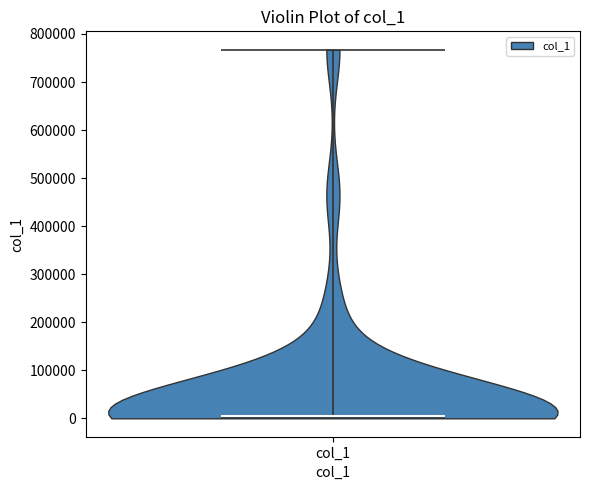

Where does the median line of the violin for col_1 sit on the y-axis? The values are not printed on the chart, so give them approximately, as read against the axis.

10000